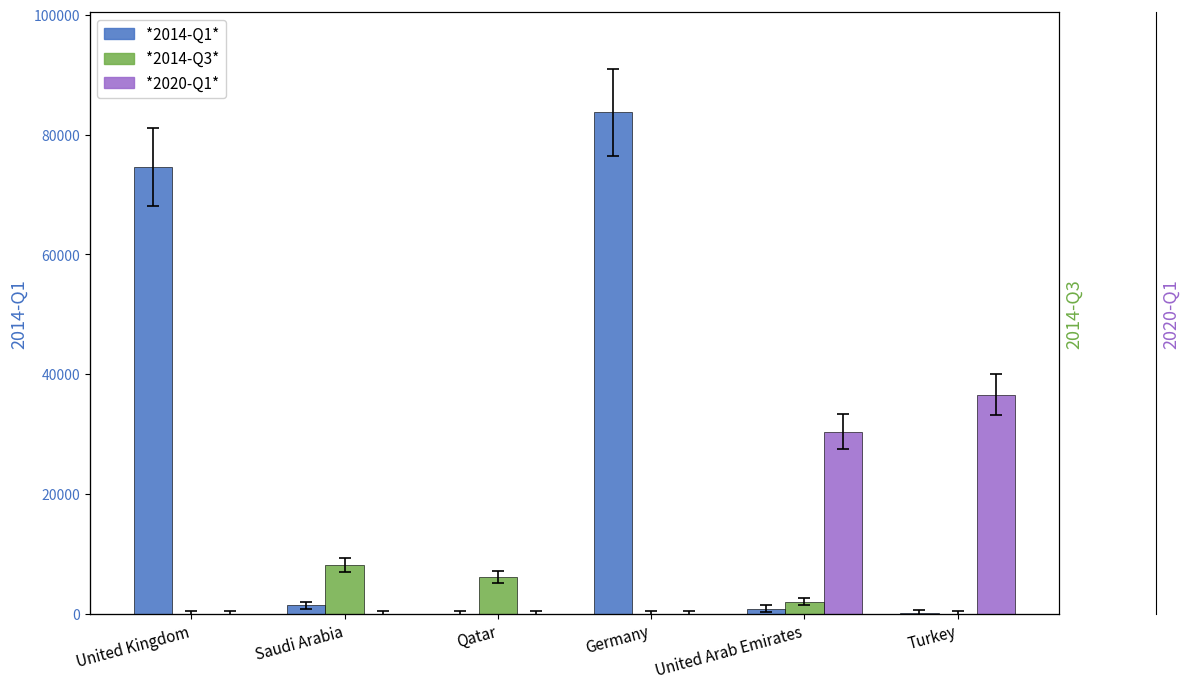

Reading left to right, what are all the values shown in this chart?

2014-Q1: 74580	1400	0	83700	815	110
2014-Q3: 0	8155	6160	0	2035	0
2020-Q1: 0	0	0	0	30391	36550